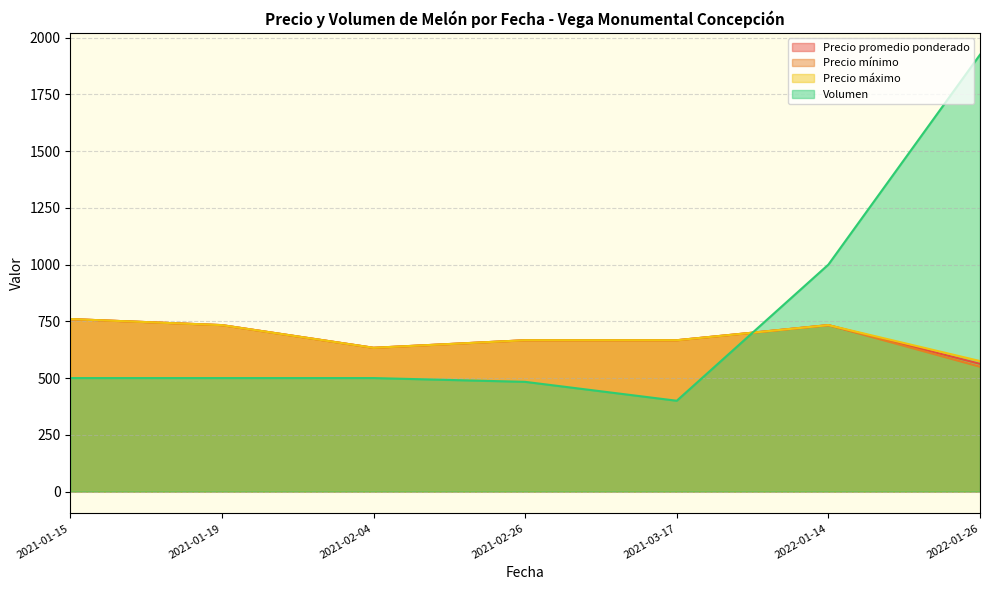

The Volumen series shows 158 at 2021-03-17. True or false?

False